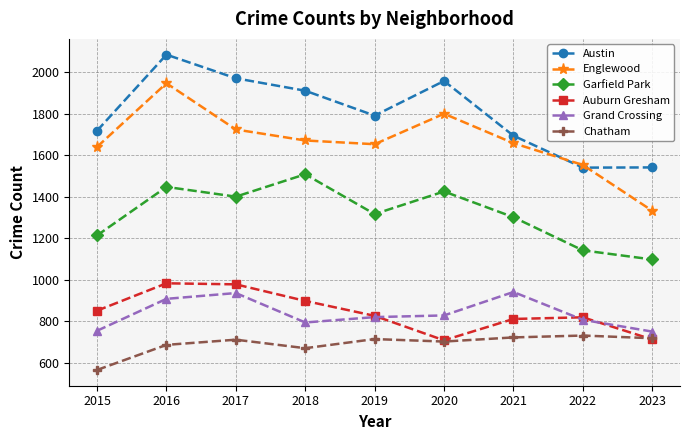

Between 2016 and 2023, which series saw the biggest shift?

Englewood